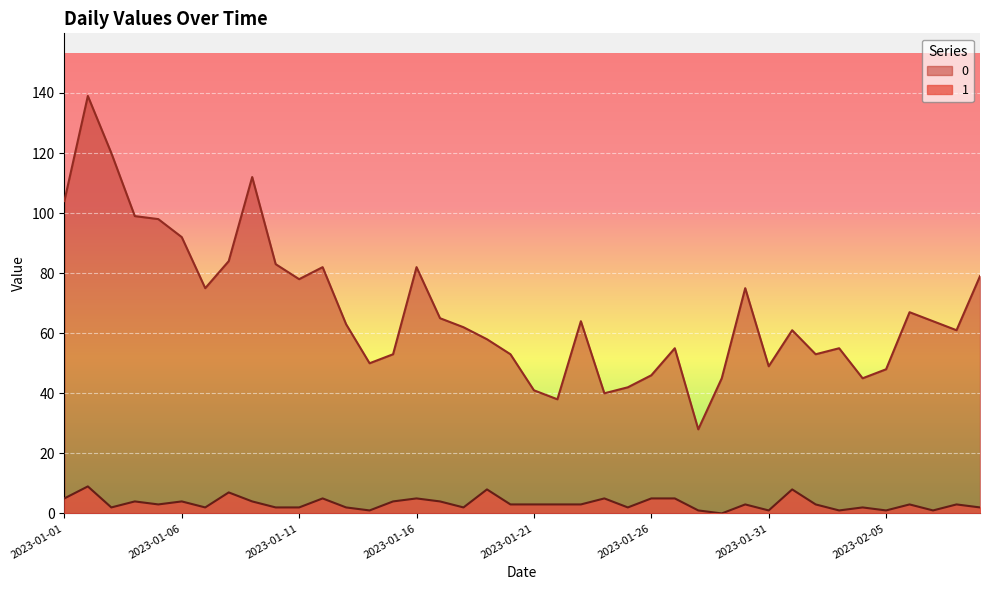

Count the 1 values in the range 2 to 5.

29